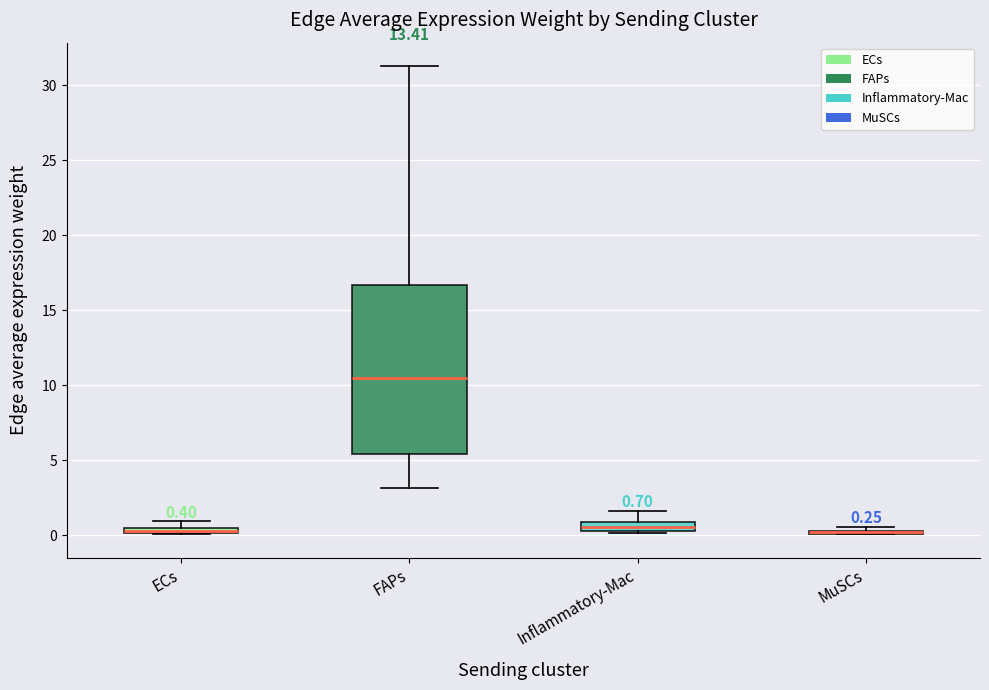

Which box is the tallest, from its lower edge to its upper edge?

FAPs